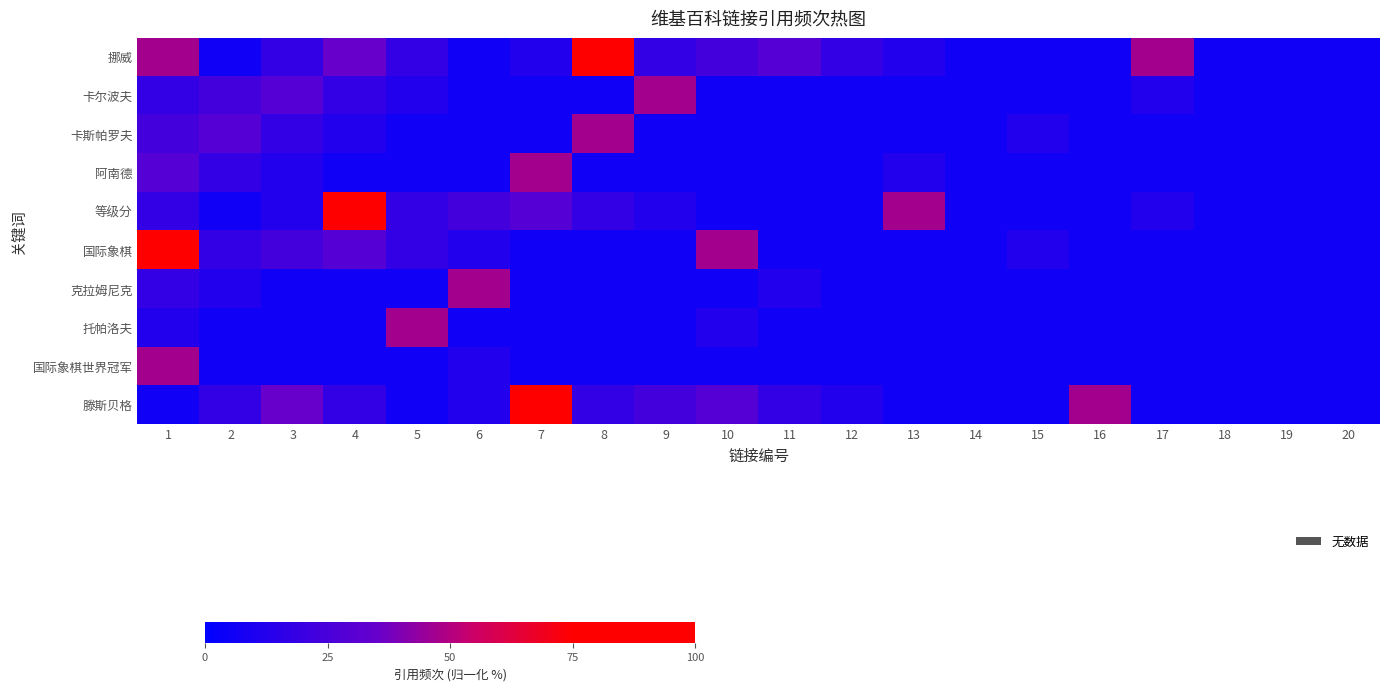

Reading right to left, list all the values displayed in this chart.

挪威: 20=5.9	19=5.9	18=5.9	17=47.1	16=5.9	15=5.9	14=5.9	13=11.8	12=17.6	11=29.4	10=23.5	9=17.6	8=100.0	7=11.8	6=5.9	5=17.6	4=35.3	3=17.6	2=5.9	1=47.1
卡尔波夫: 20=5.9	19=5.9	18=5.9	17=11.8	16=5.9	15=5.9	14=5.9	13=5.9	12=5.9	11=5.9	10=5.9	9=47.1	8=5.9	7=5.9	6=5.9	5=11.8	4=17.6	3=29.4	2=23.5	1=17.6
卡斯帕罗夫: 20=5.9	19=5.9	18=5.9	17=5.9	16=5.9	15=11.8	14=5.9	13=5.9	12=5.9	11=5.9	10=5.9	9=5.9	8=47.1	7=5.9	6=5.9	5=5.9	4=11.8	3=17.6	2=29.4	1=23.5
阿南德: 20=5.9	19=5.9	18=5.9	17=5.9	16=5.9	15=5.9	14=5.9	13=11.8	12=5.9	11=5.9	10=5.9	9=5.9	8=5.9	7=47.1	6=5.9	5=5.9	4=5.9	3=11.8	2=17.6	1=29.4
等级分: 20=5.9	19=5.9	18=5.9	17=11.8	16=5.9	15=5.9	14=5.9	13=47.1	12=5.9	11=5.9	10=5.9	9=11.8	8=17.6	7=29.4	6=23.5	5=17.6	4=100.0	3=11.8	2=5.9	1=17.6
国际象棋: 20=5.9	19=5.9	18=5.9	17=5.9	16=5.9	15=11.8	14=5.9	13=5.9	12=5.9	11=5.9	10=47.1	9=5.9	8=5.9	7=5.9	6=11.8	5=17.6	4=29.4	3=23.5	2=17.6	1=100.0
克拉姆尼克: 20=5.9	19=5.9	18=5.9	17=5.9	16=5.9	15=5.9	14=5.9	13=5.9	12=5.9	11=11.8	10=5.9	9=5.9	8=5.9	7=5.9	6=47.1	5=5.9	4=5.9	3=5.9	2=11.8	1=17.6
托帕洛夫: 20=5.9	19=5.9	18=5.9	17=5.9	16=5.9	15=5.9	14=5.9	13=5.9	12=5.9	11=5.9	10=11.8	9=5.9	8=5.9	7=5.9	6=5.9	5=47.1	4=5.9	3=5.9	2=5.9	1=11.8
国际象棋世界冠军: 20=5.9	19=5.9	18=5.9	17=5.9	16=5.9	15=5.9	14=5.9	13=5.9	12=5.9	11=5.9	10=5.9	9=5.9	8=5.9	7=5.9	6=11.8	5=5.9	4=5.9	3=5.9	2=5.9	1=47.1
滕斯贝格: 20=5.9	19=5.9	18=5.9	17=5.9	16=47.1	15=5.9	14=5.9	13=5.9	12=11.8	11=17.6	10=29.4	9=23.5	8=17.6	7=100.0	6=11.8	5=5.9	4=17.6	3=35.3	2=17.6	1=5.9